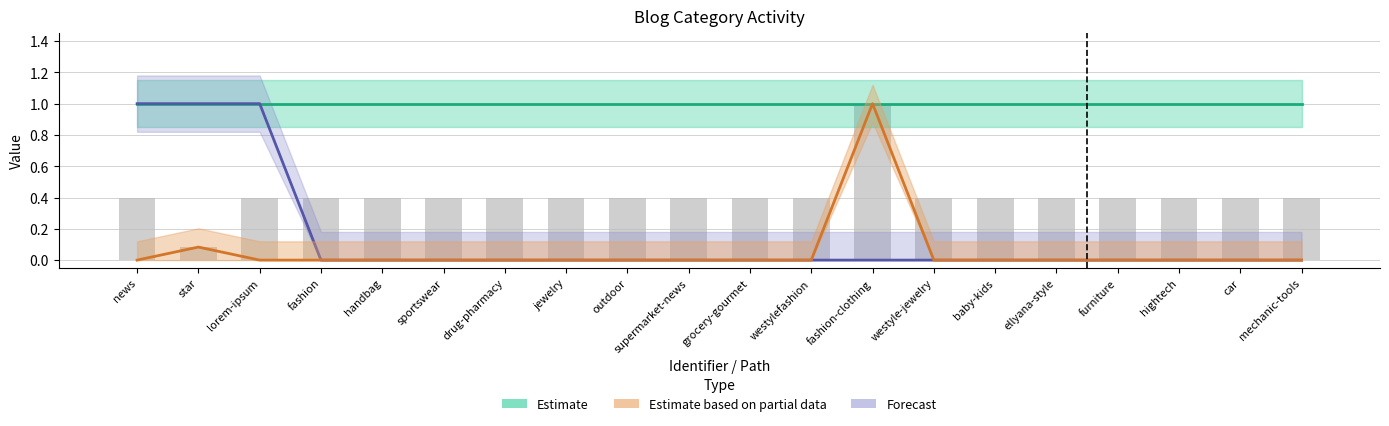

What are all the series names shown in the legend?

Estimate, Estimate based on partial data, Forecast